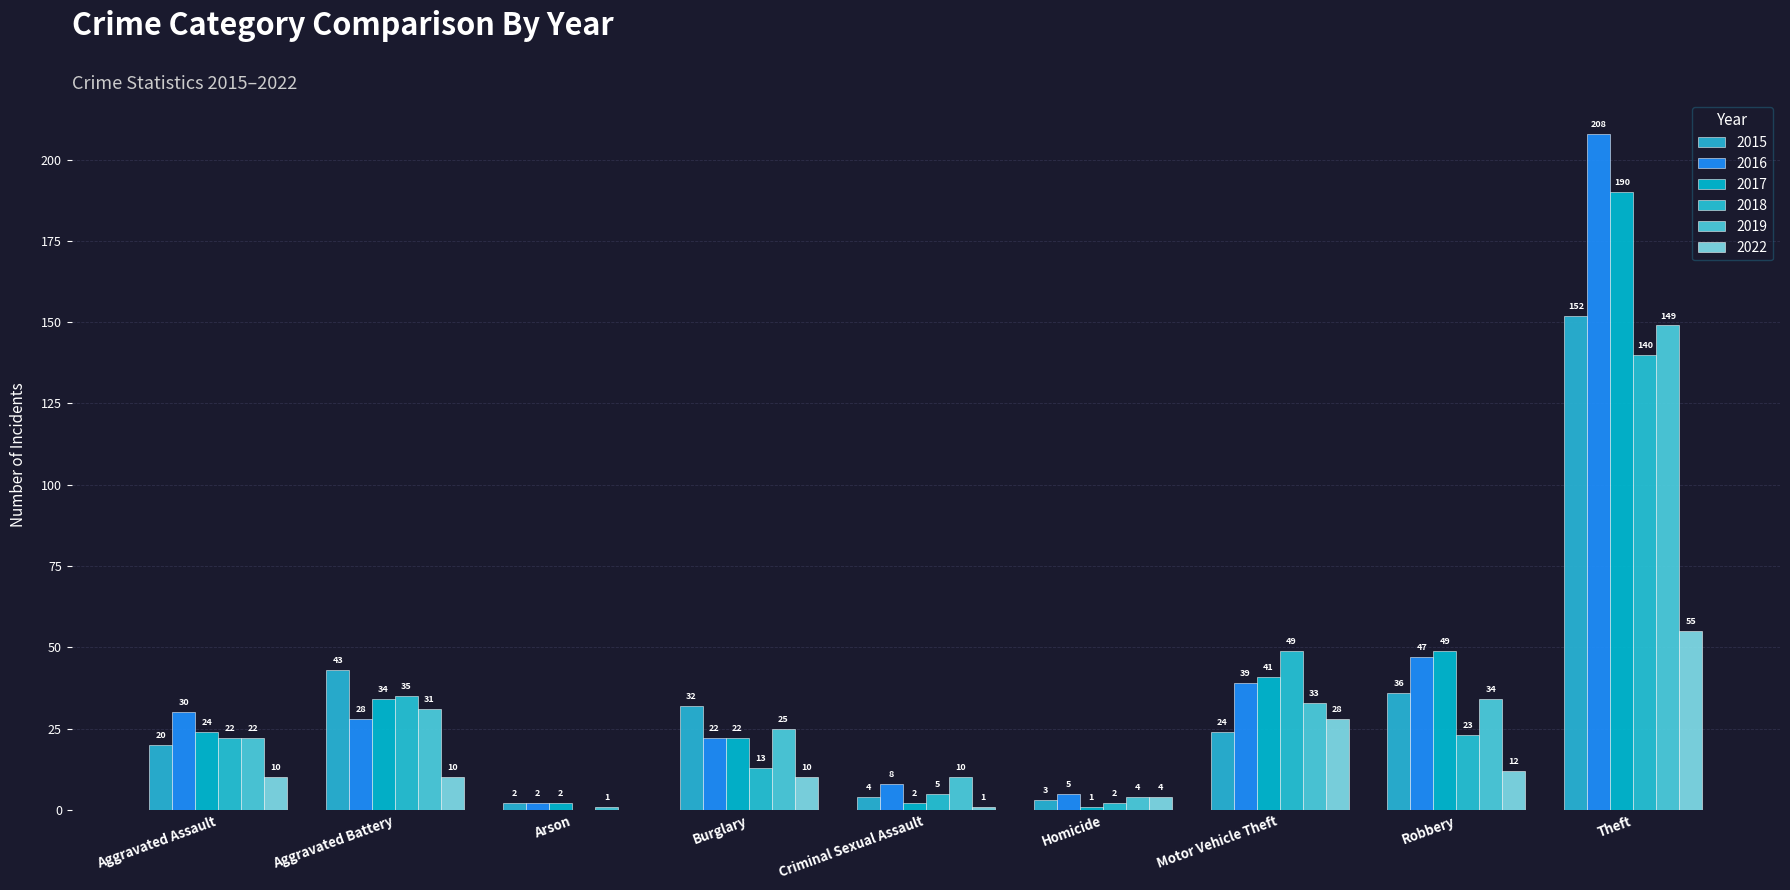

What are all the series names shown in the legend?

2015, 2016, 2017, 2018, 2019, 2022